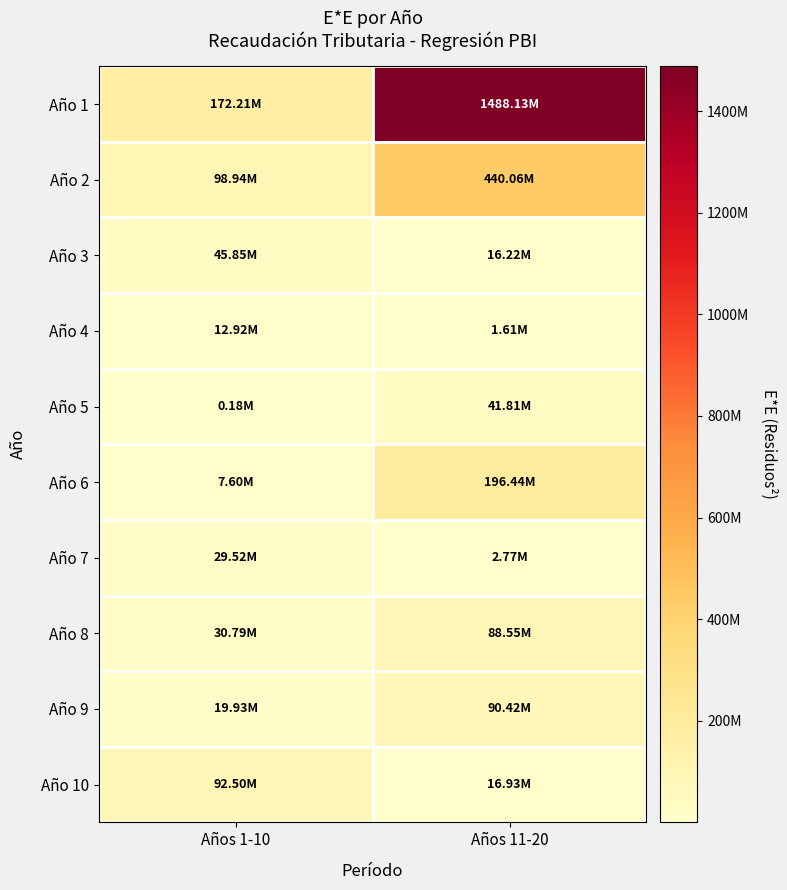

Reading right to left, what are all the values shown in this chart?

Año 1: Años 11-20=1488130981.2	Años 1-10=172214080.2
Año 2: Años 11-20=440061143.3	Años 1-10=98943526.2
Año 3: Años 11-20=16216467.8	Años 1-10=45846926.6
Año 4: Años 11-20=1610441.4	Años 1-10=12924281.5
Año 5: Años 11-20=41813869.8	Años 1-10=175590.7
Año 6: Años 11-20=196439782.2	Años 1-10=7600854.4
Año 7: Años 11-20=2767888.8	Años 1-10=29517107.6
Año 8: Años 11-20=88554938.5	Años 1-10=30791794.8
Año 9: Años 11-20=90421647.2	Años 1-10=19929961.0
Año 10: Años 11-20=16927992.1	Años 1-10=92498854.0